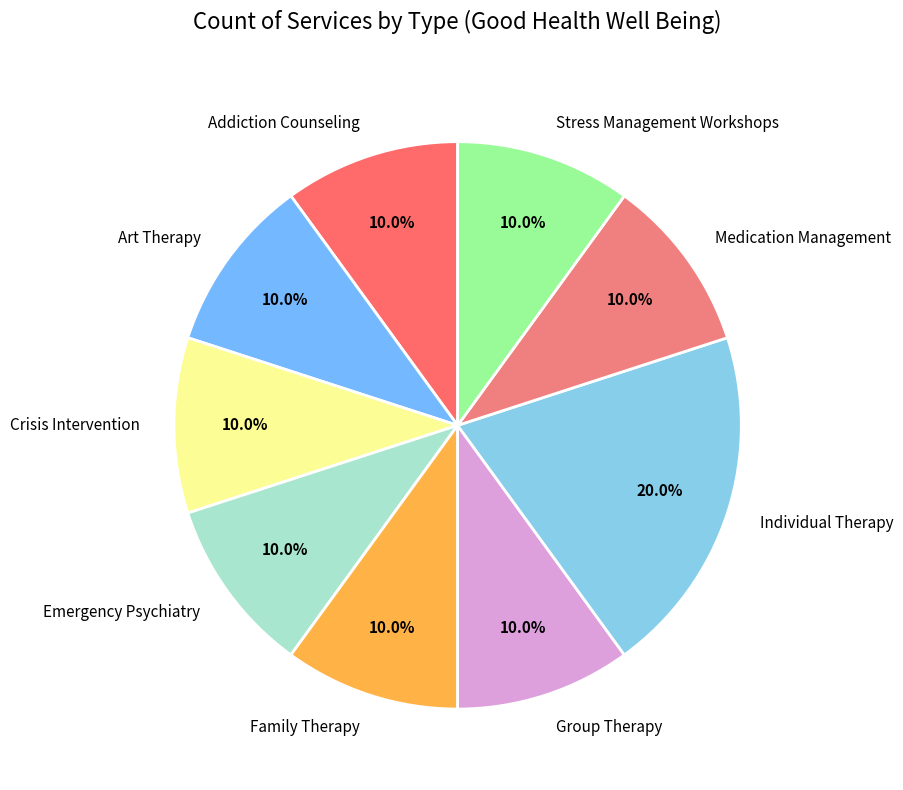

Approximately how many times larger is the value at Family Therapy compared to Group Therapy?

1.0